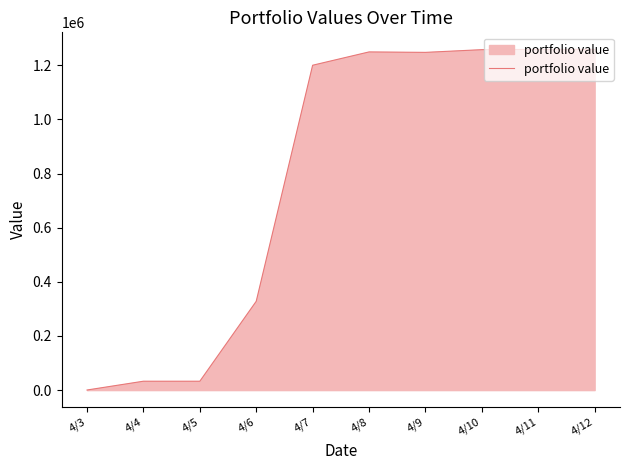

What is the sum of all values?

7865344.8